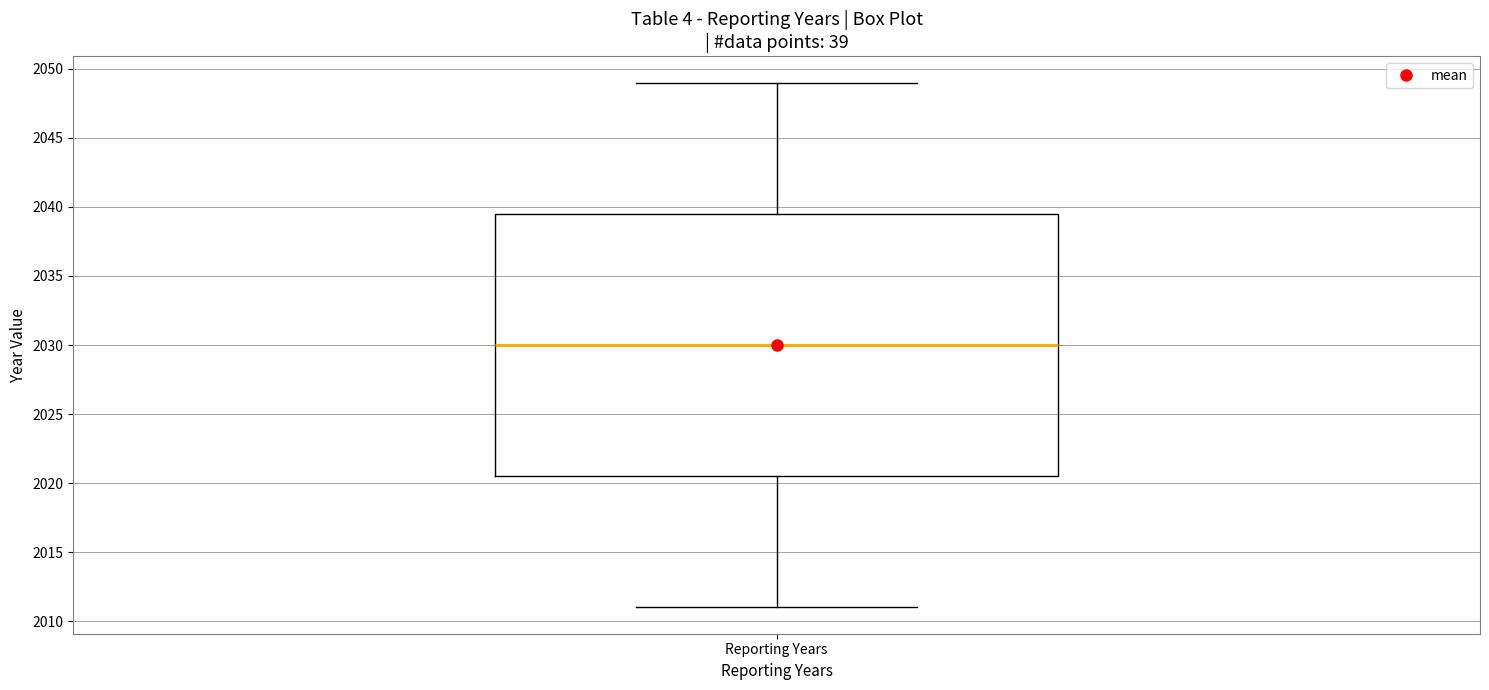

Transcribe this box plot: give where the median line is, the range the box spans, and where the two whiskers end, as read against the y-axis. The values are not printed on the chart, so give them approximately, as read against the axis.

median 2030.0, box 2020.5 to 2039.5, whiskers 2011.0 to 2049.0